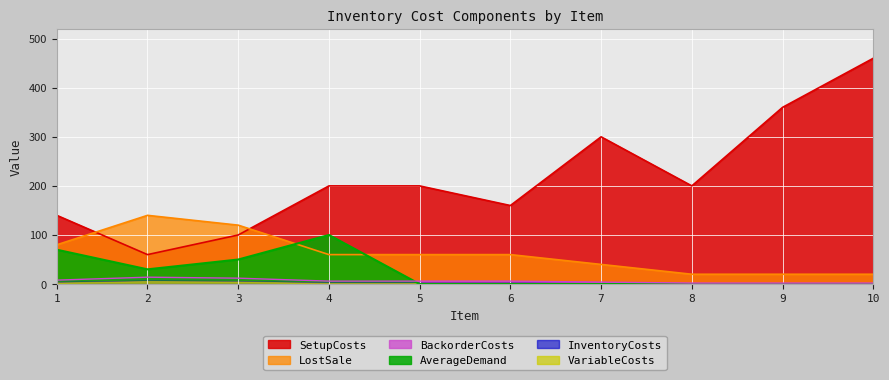

What is the maximum value for SetupCosts?

460